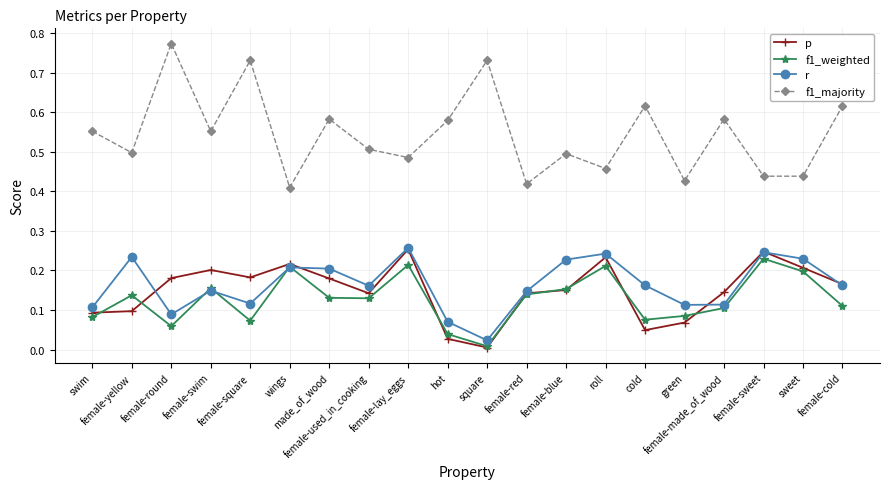

In f1_majority, how many points are higher than both neighbors (excluding endpoints)?

7